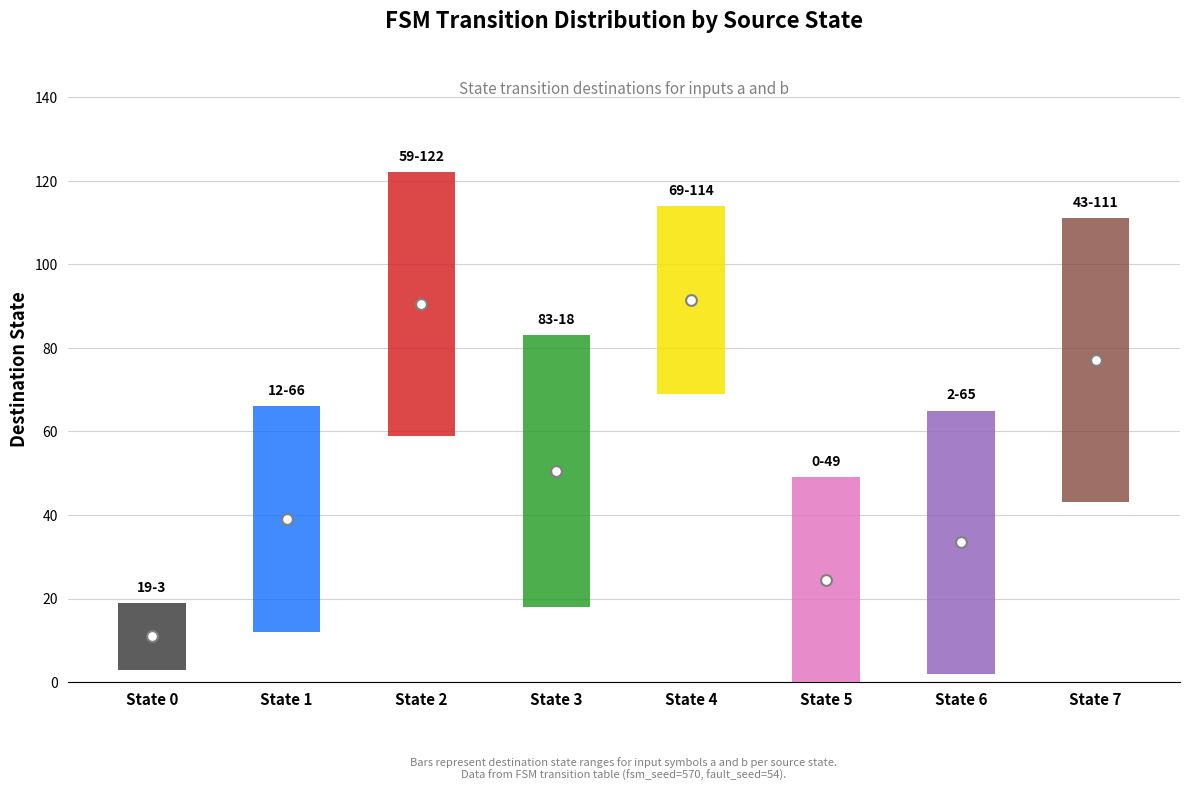

At which category is the sum across all series the highest?

State 4